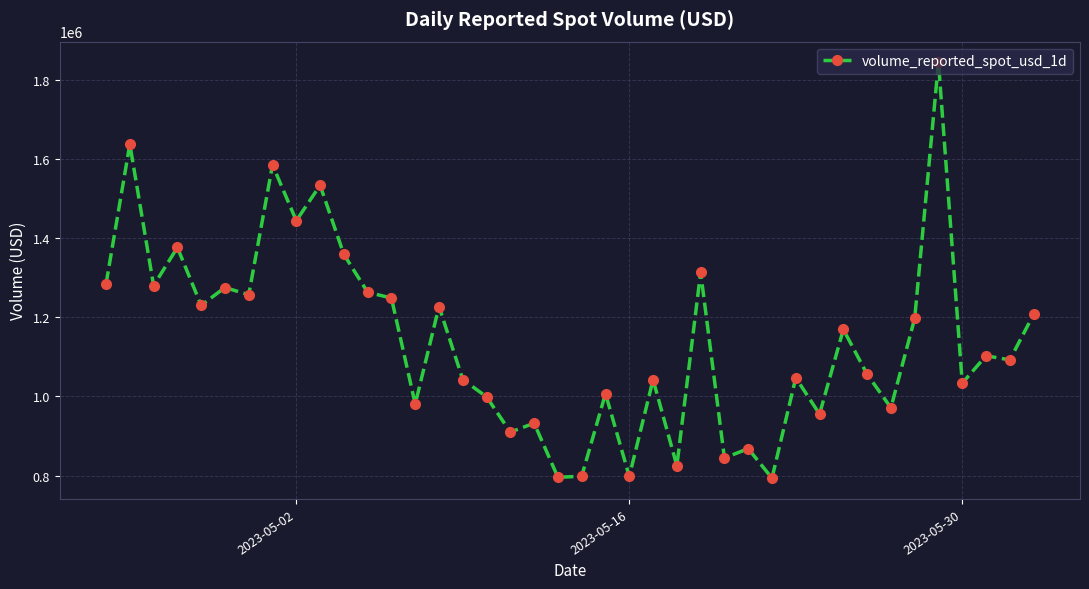

How many interior local peaks (higher than both neighbors) does the data have?

15